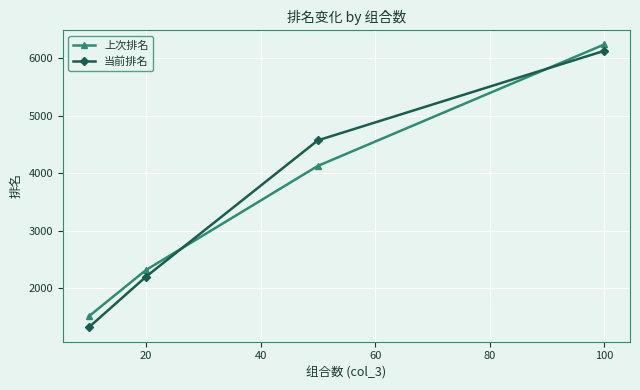

Which series has the widest spread of values?

当前排名